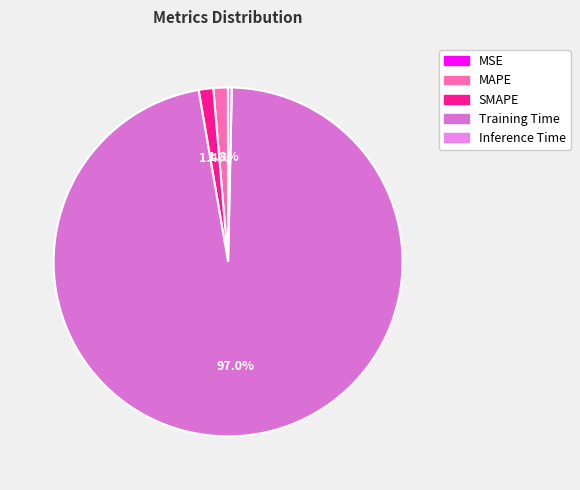

Does any single category account for the majority?

Yes